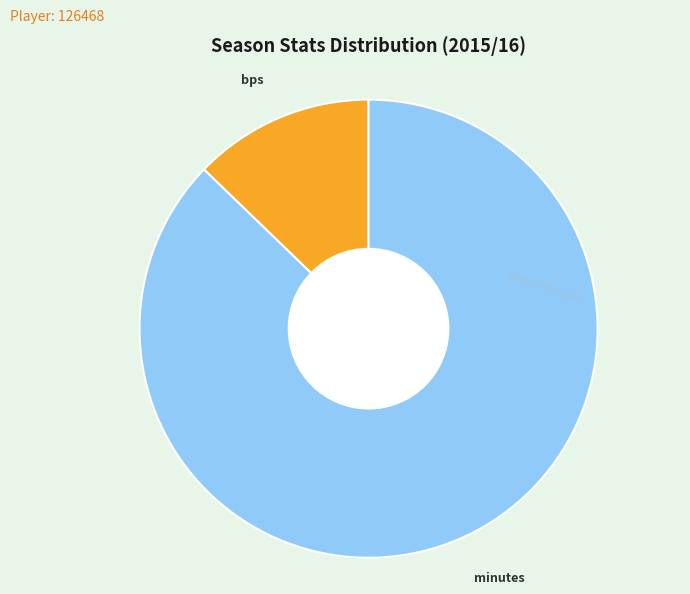

Which category has the smallest portion of the pie?

bps